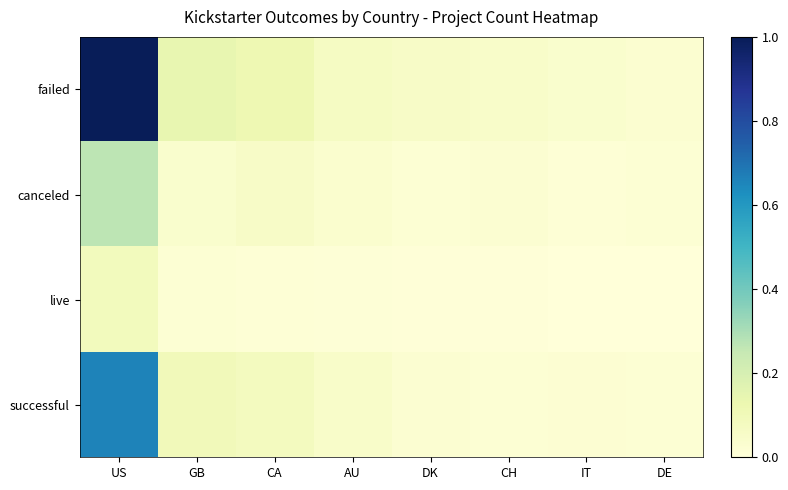

Rank the series at US from highest to lowest value.

failed, successful, canceled, live